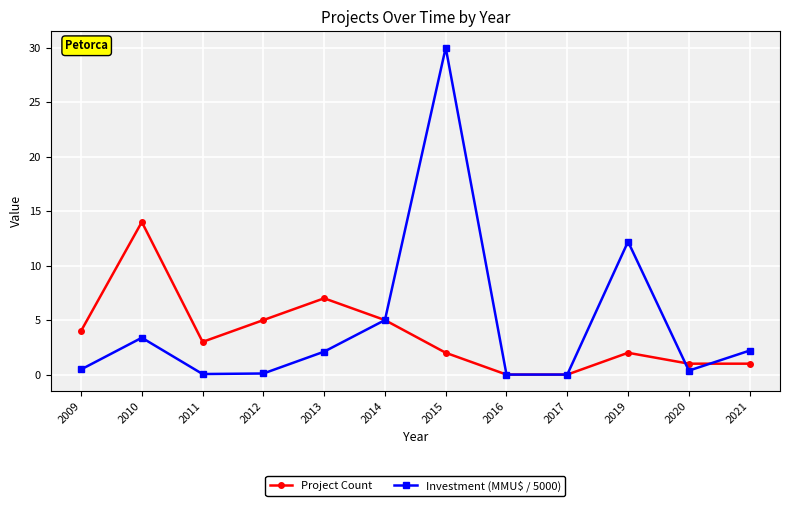

List the series in order of their peak value, lowest first.

Project Count, Investment (MMU$ / 5000)